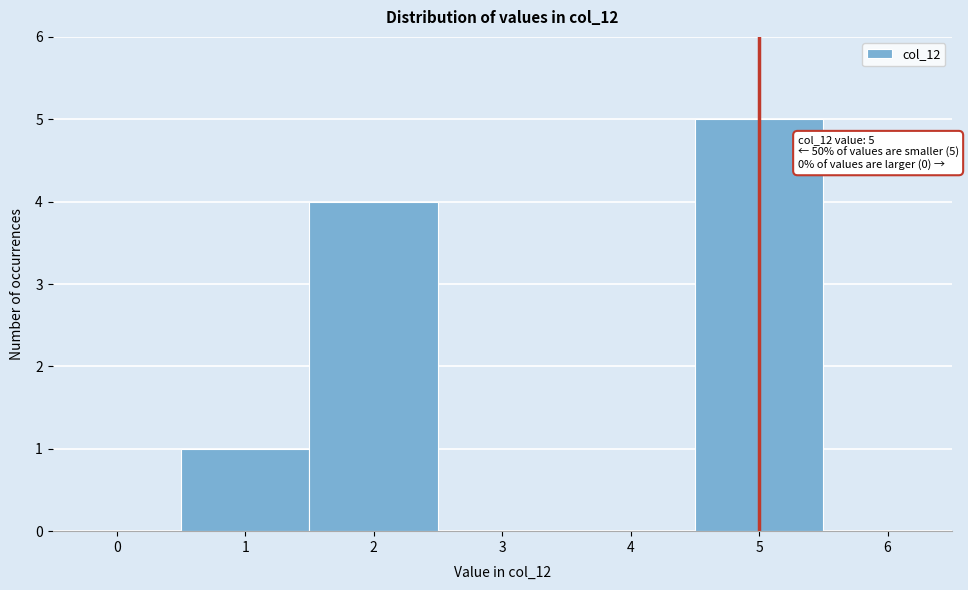

Which range on the x-axis has the tallest bar?

4.5 to 5.5